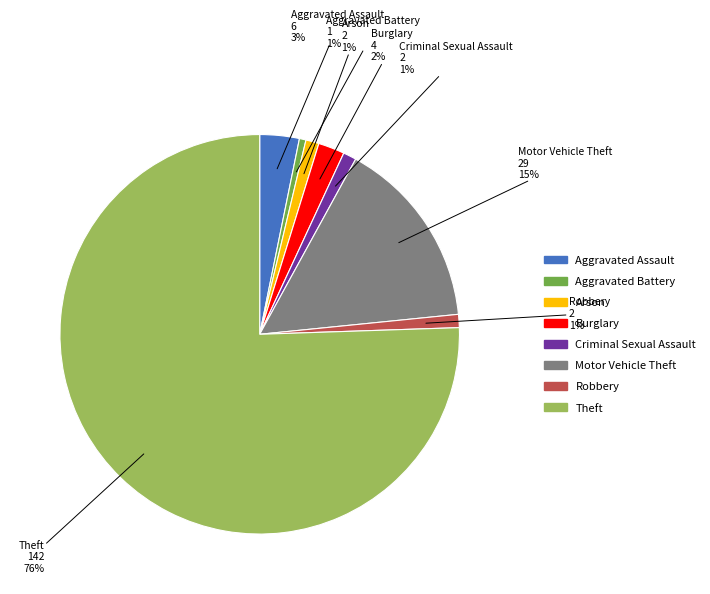

Does any single category account for the majority?

Yes